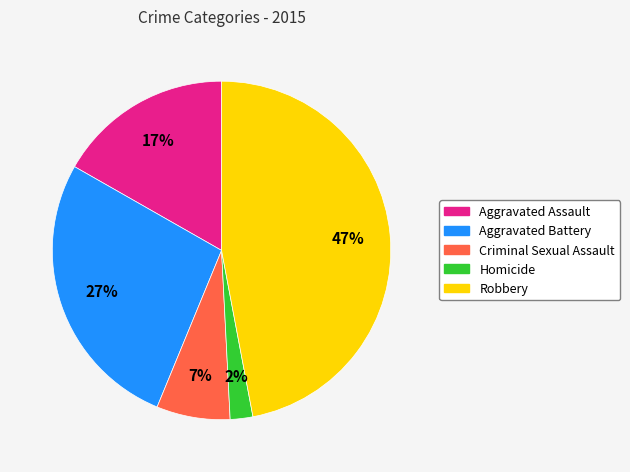

Combined, do Robbery and Aggravated Battery account for over 50%?

Yes